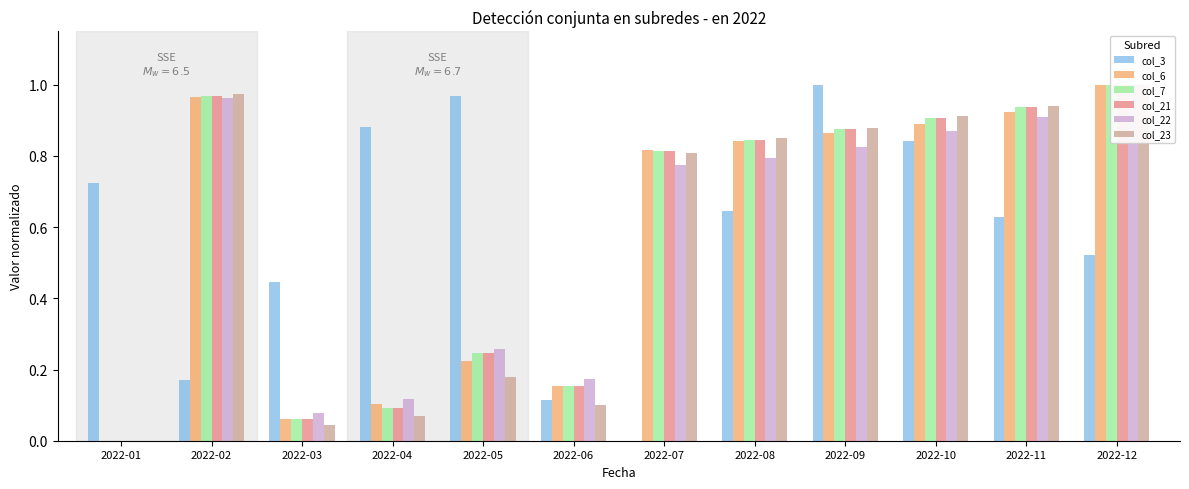

What is the value of the col_23 bar at the 8th from the left?

0.8